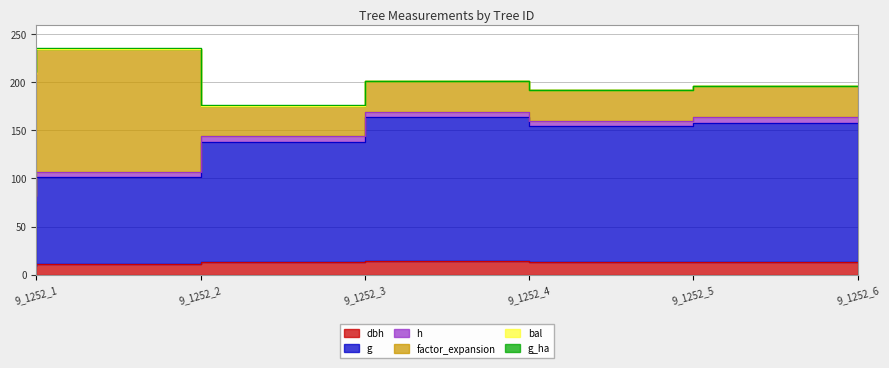

Which has a higher value, 9_1252_1 or 9_1252_2?

9_1252_2